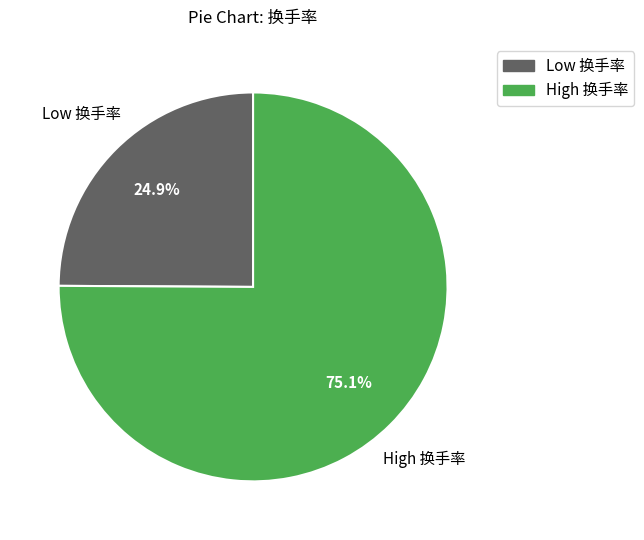

Is there any slice that represents more than half of the pie?

Yes